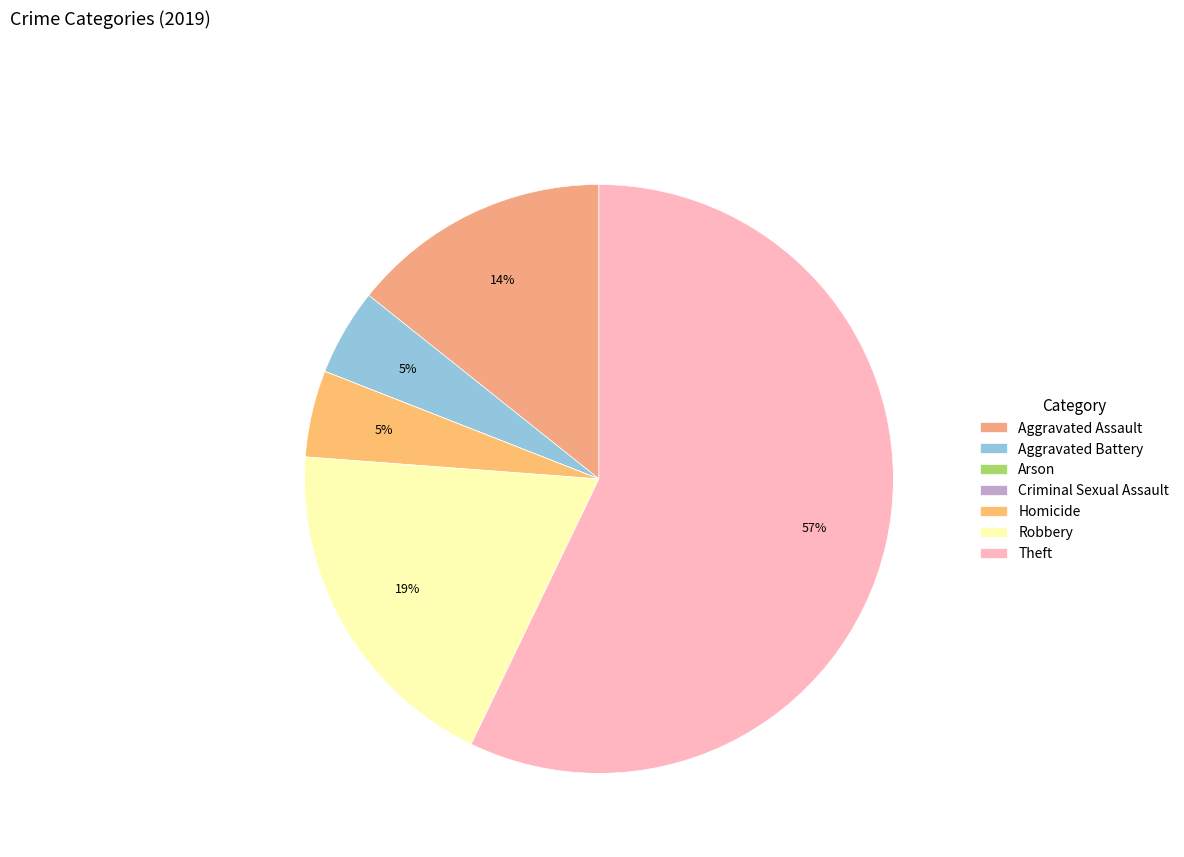

True or false: Robbery accounts for 19% of the total.

True